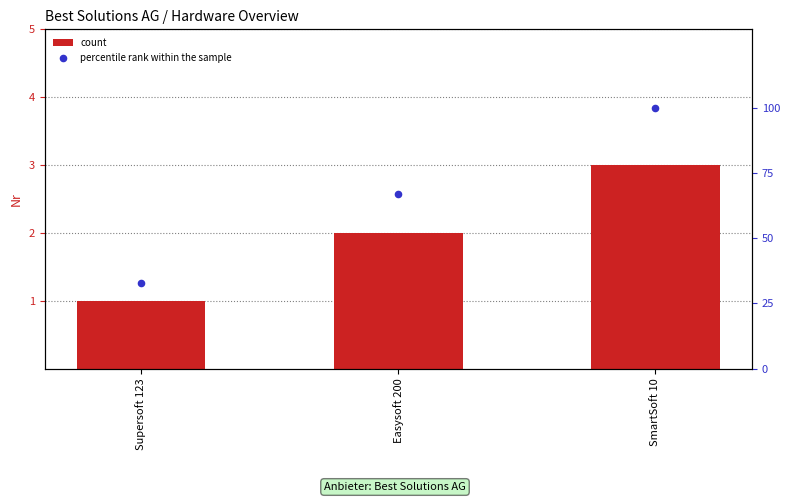

Which series reaches the maximum Y coordinate?

percentile rank within the sample